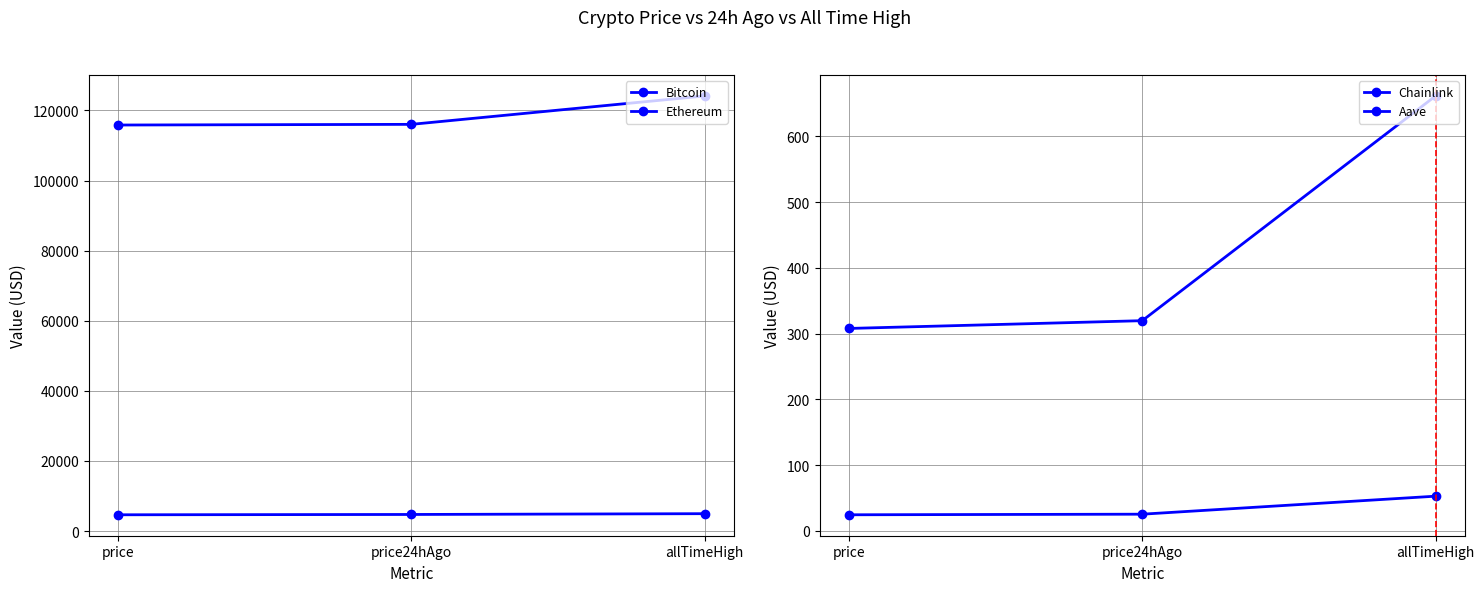

What is the value of the Chainlink point at the 3rd from the left?

52.7